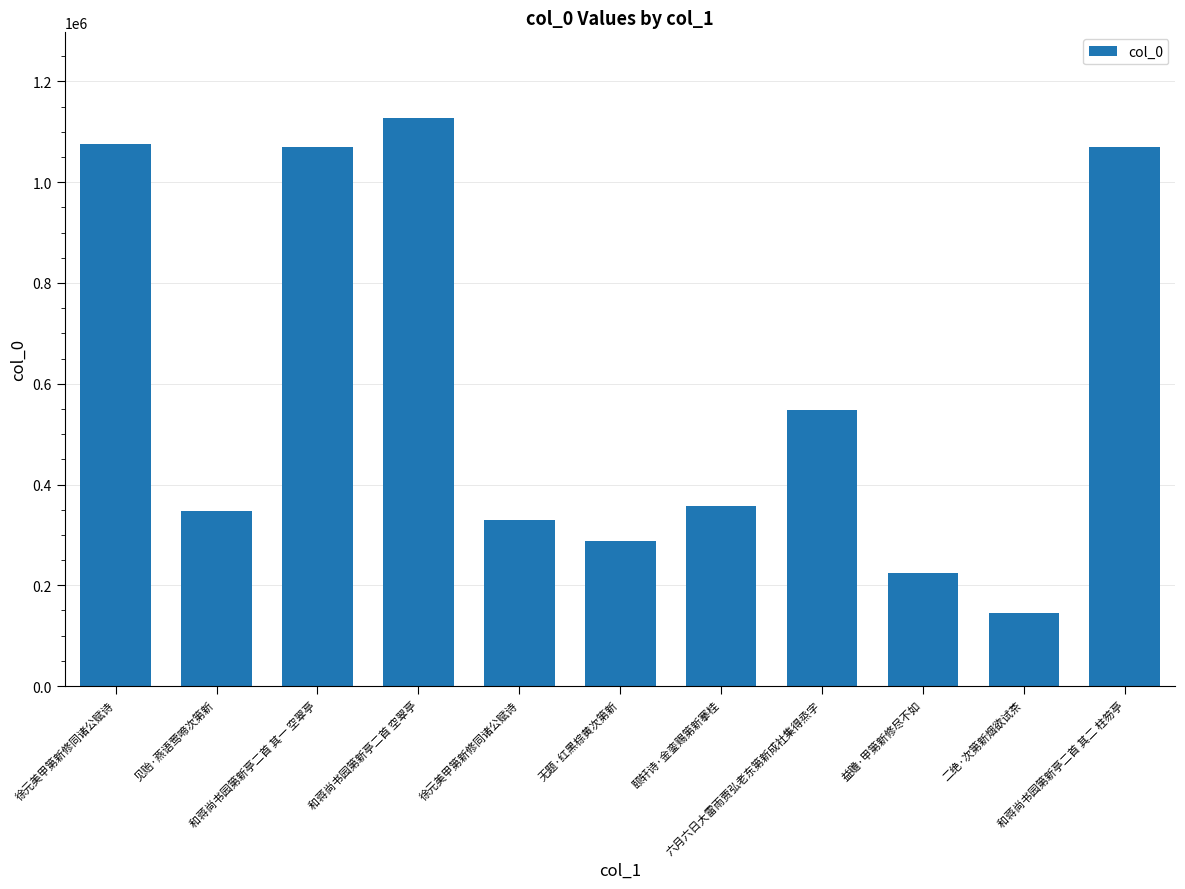

What value does the data have at 徐元美甲第新修同诸公赋诗?

1076660